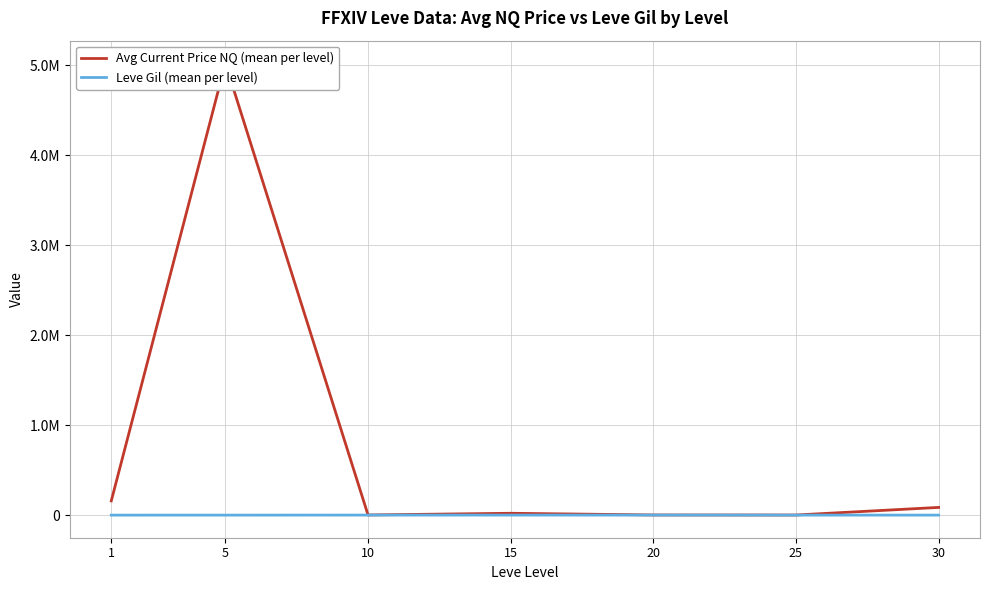

Which category has the highest value in the Leve Gil (mean per level) series?

10